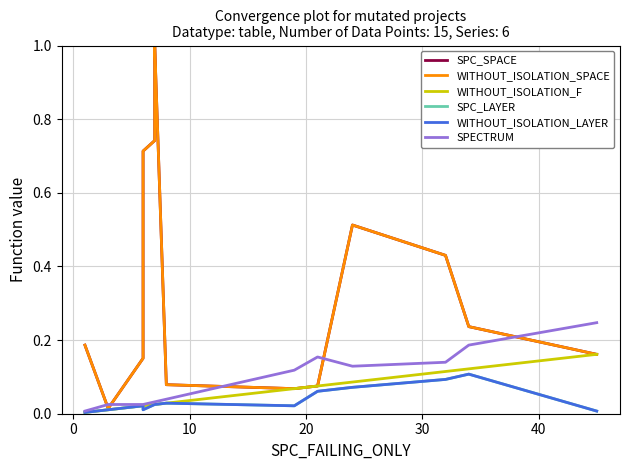

Does the chart display data point markers on the line(s)?

No